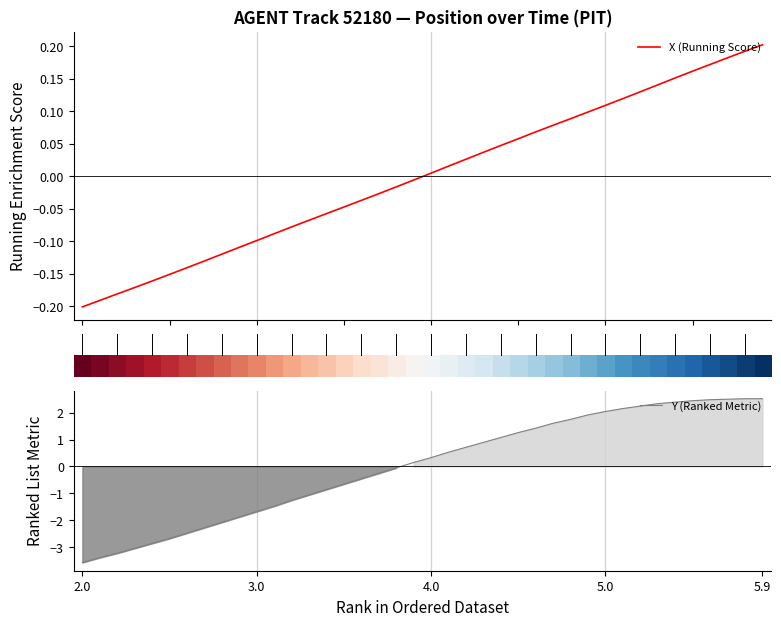

Which category has the lowest value in the Y (Ranked Metric) series?

2.0